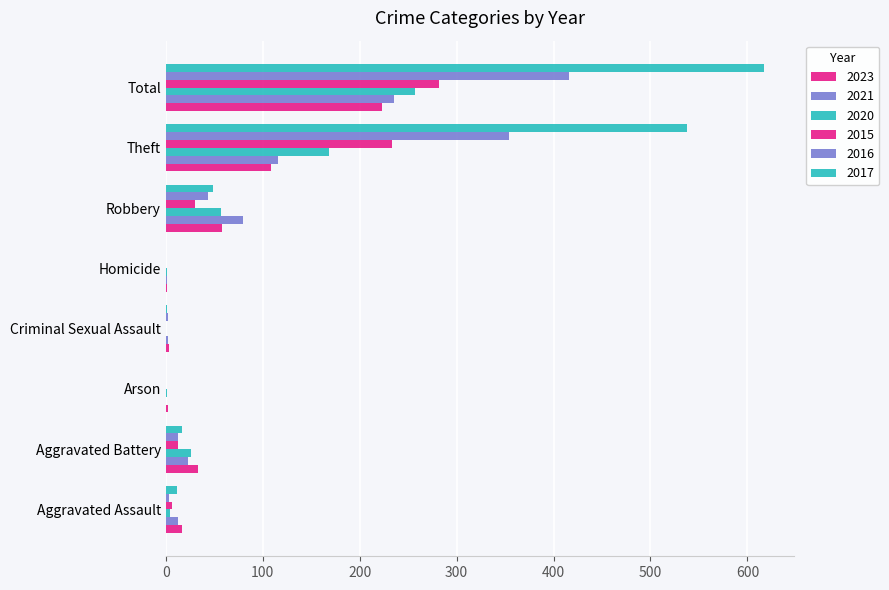

How many categories are shown in the chart?

8